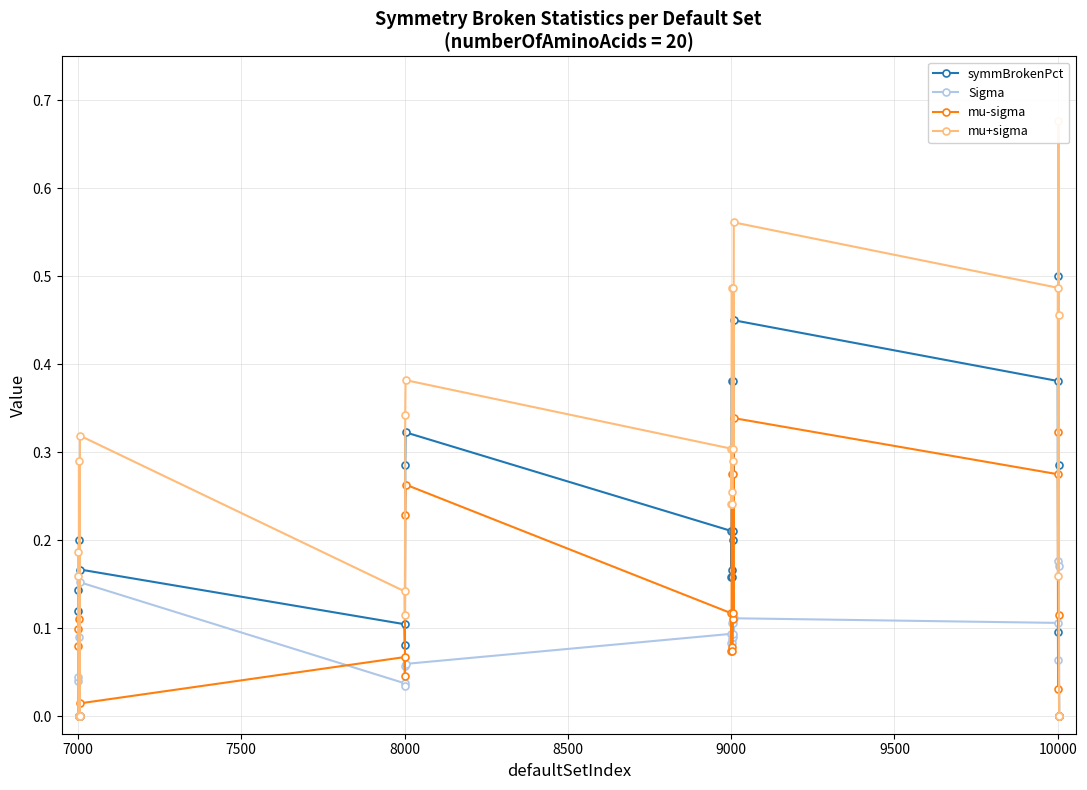

How many lines are shown in the chart?

4